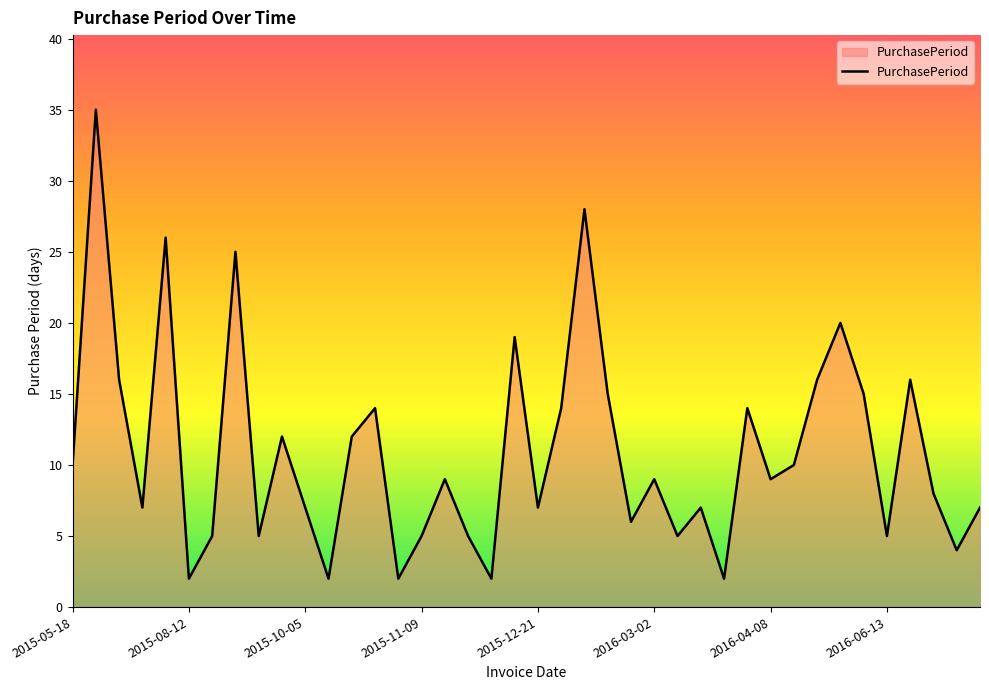

What is the maximum value shown in the chart?

35